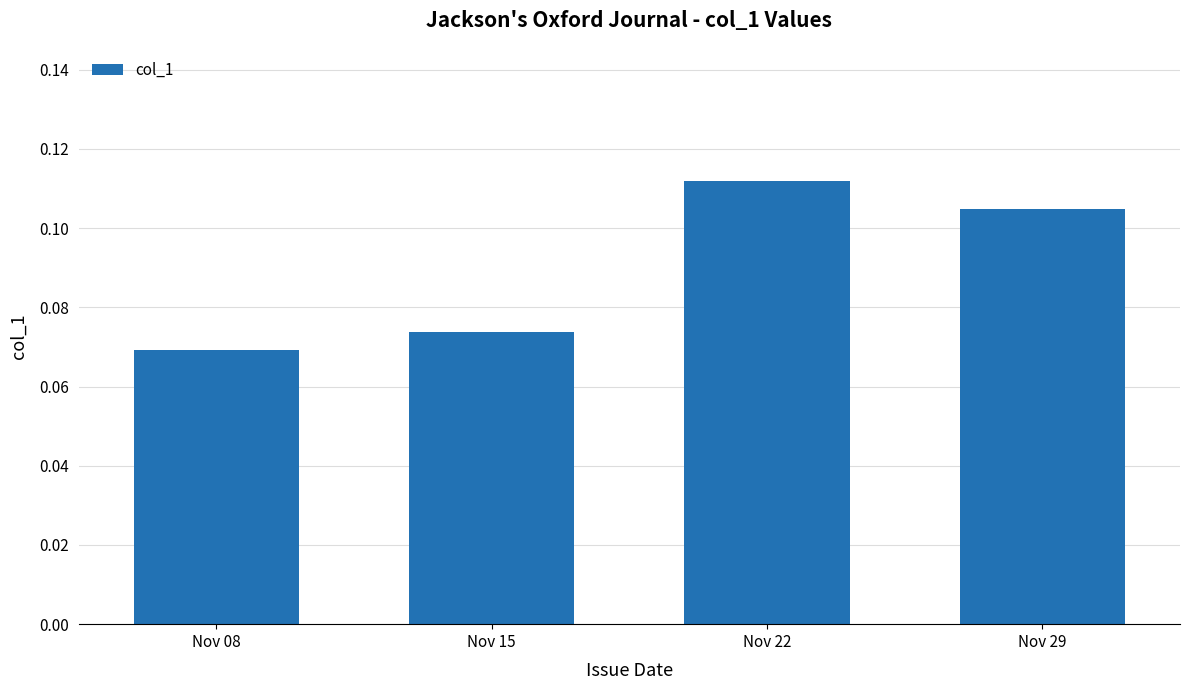

Rank the categories by value from highest to lowest.

Nov 22, Nov 29, Nov 15, Nov 08